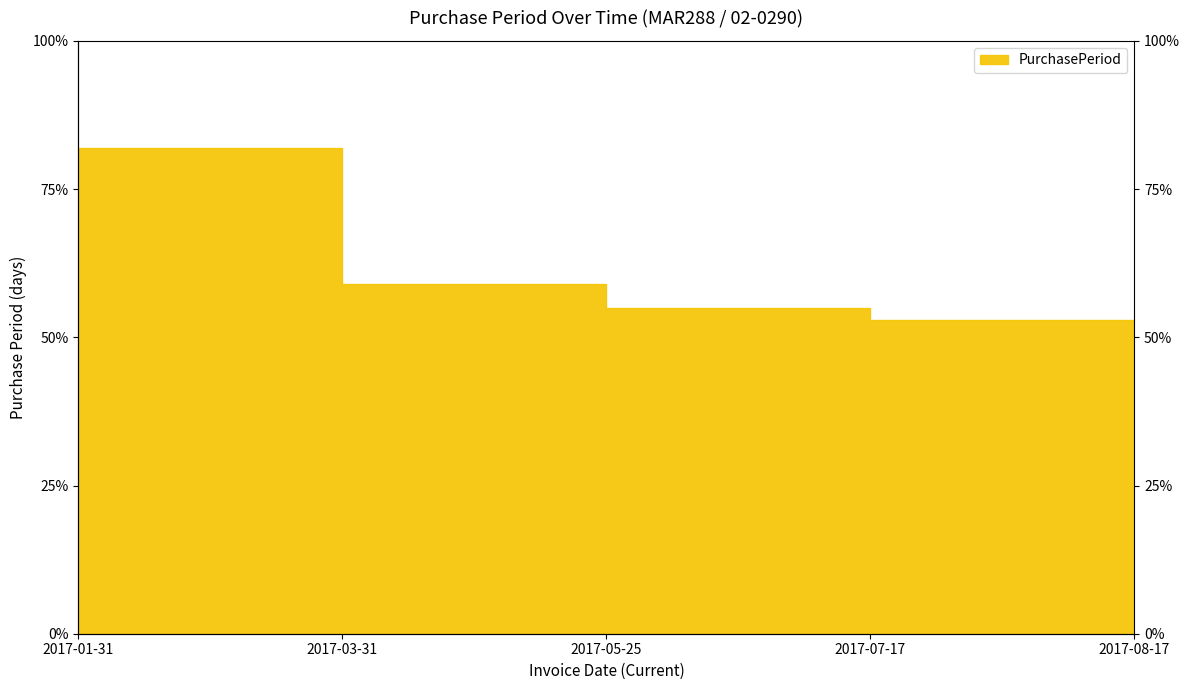

List the labels in order of value, smallest first.

2017-08-17, 2017-07-17, 2017-05-25, 2017-03-31, 2017-01-31